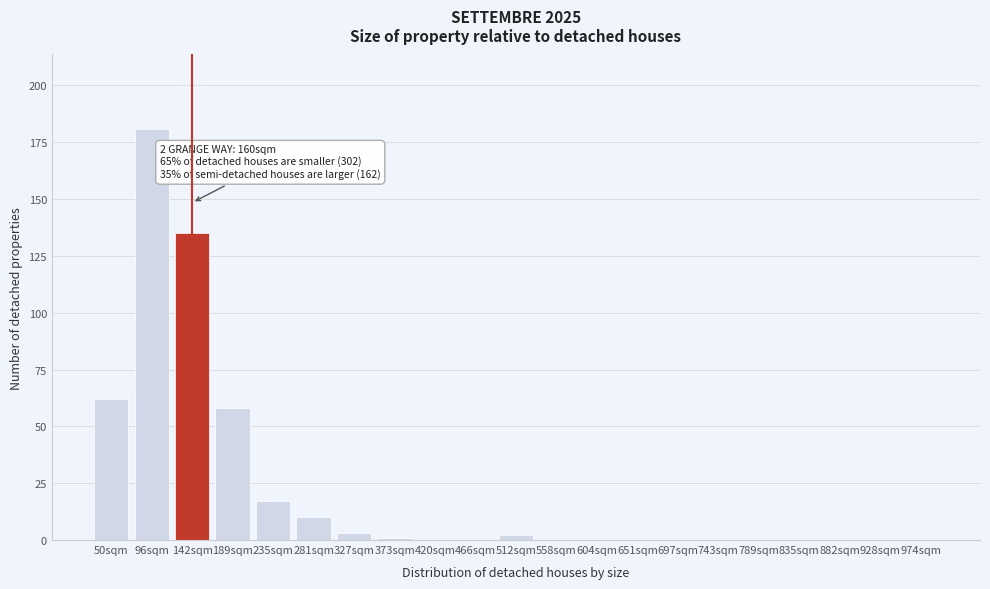

Reading left to right, transcribe all the data shown in this chart.

50sqm=62	96sqm=181	142sqm=135	189sqm=58	235sqm=17	281sqm=10	327sqm=3	373sqm=1	420sqm=0	466sqm=0	512sqm=2	558sqm=0	604sqm=0	651sqm=0	697sqm=0	743sqm=0	789sqm=0	835sqm=0	882sqm=0	928sqm=0	974sqm=0